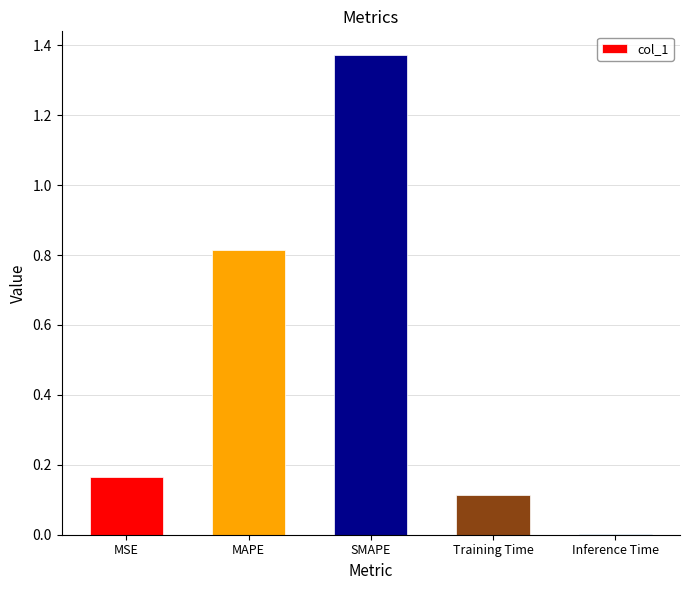

At which category does the chart reach its peak across all series?

SMAPE